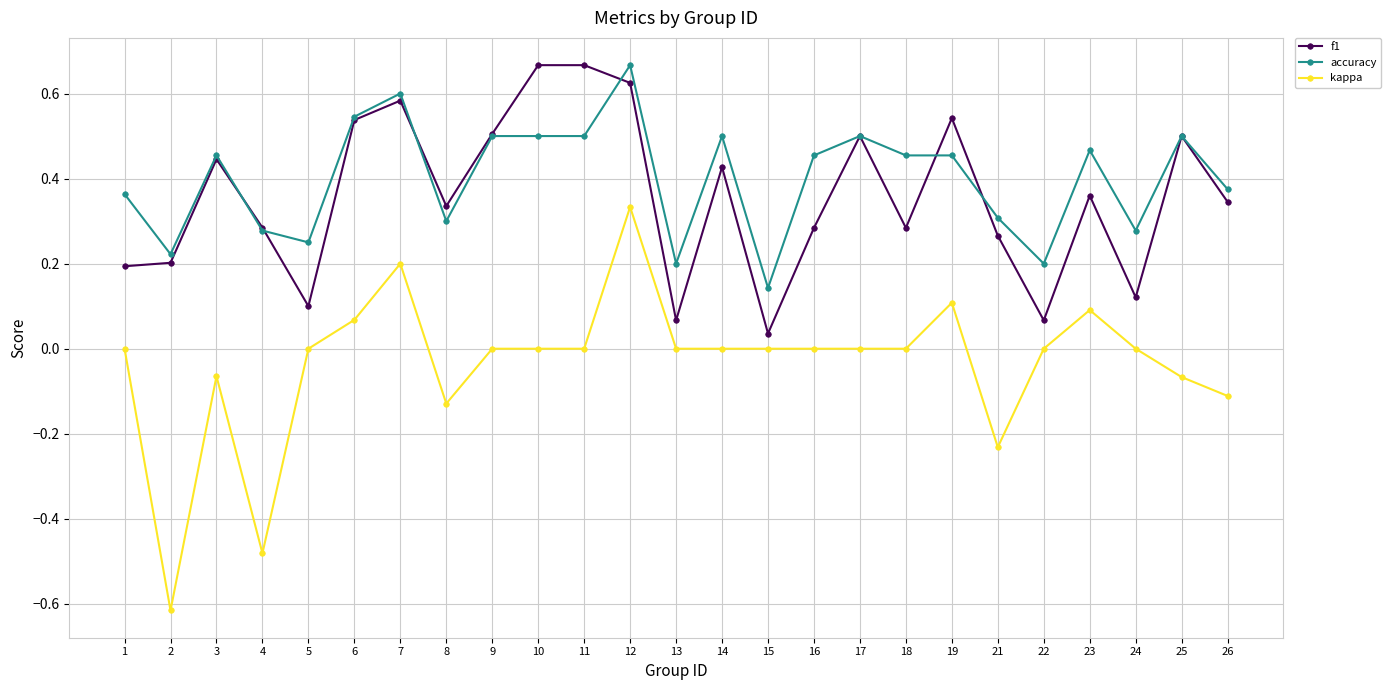

Count the accuracy values in the range 0 to 1.

25